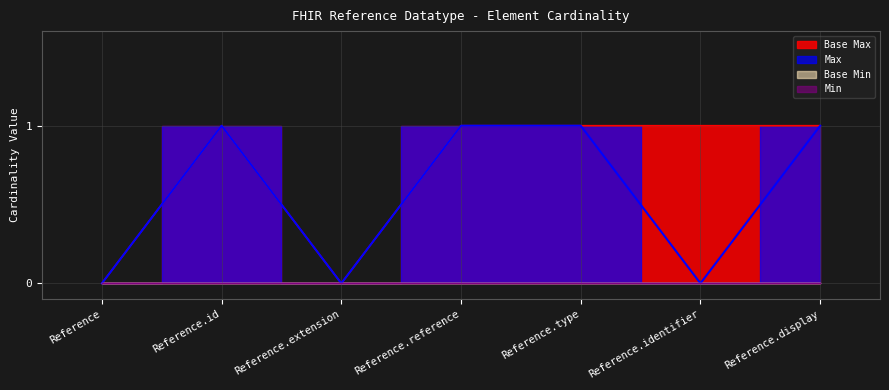

Count the Max values in the range 0 to 1.

7